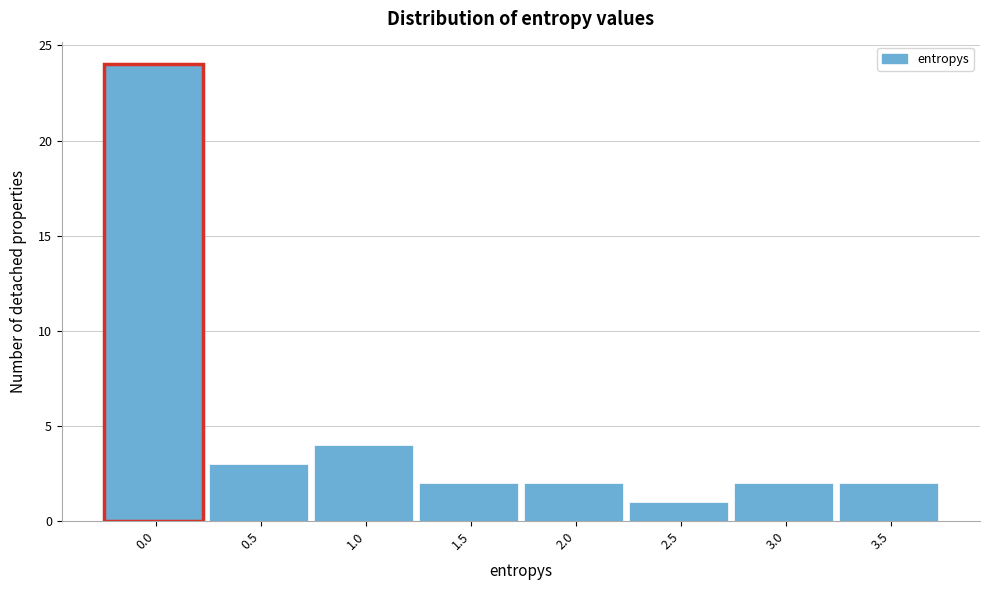

Reading left to right, extract all data points from this chart.

24	3	4	2	2	1	2	2